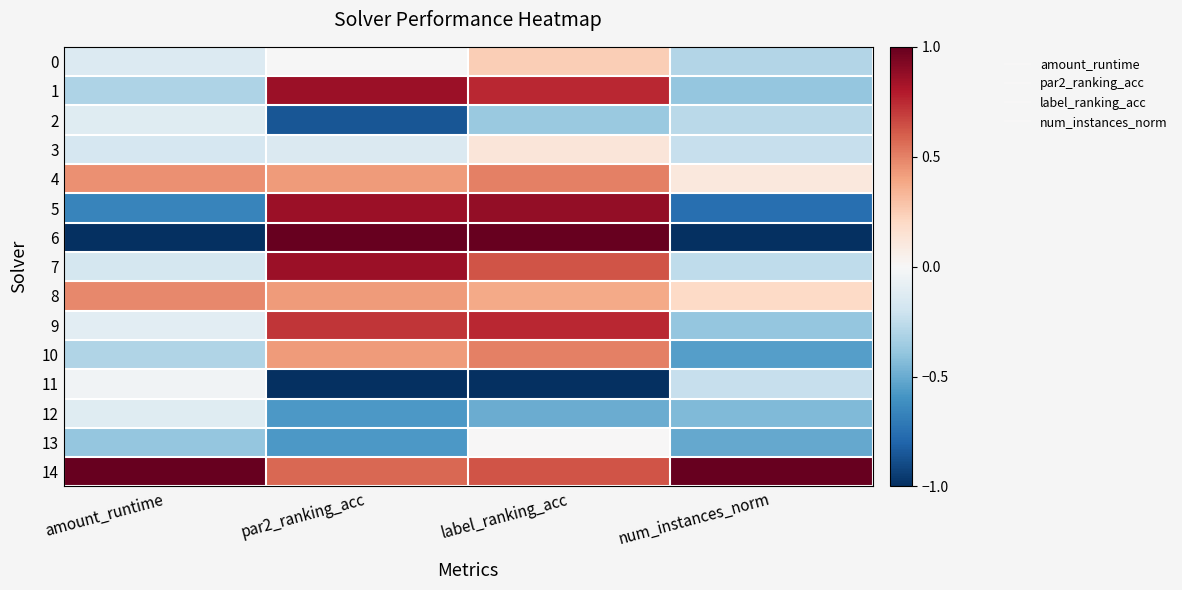

Between num_instances_norm and amount_runtime, which is larger?

amount_runtime